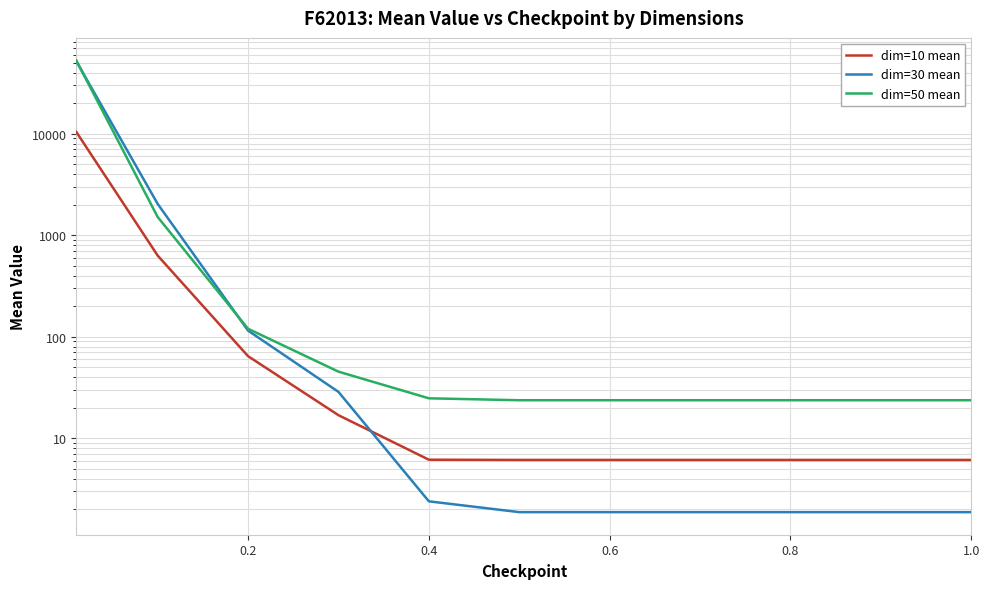

How many interior local peaks does the dim=50 mean series have?

1